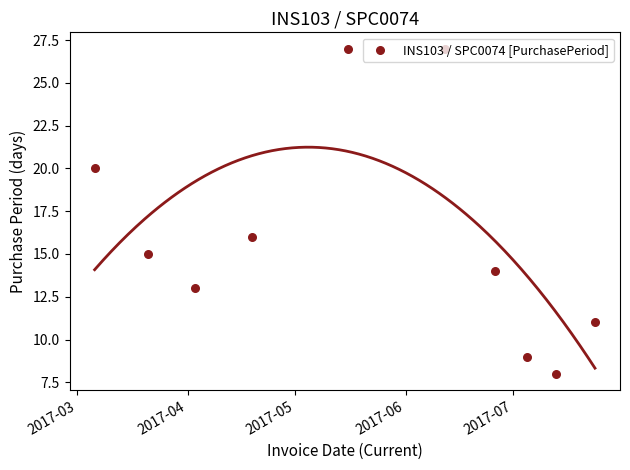

Which has a higher value, 2017-05 or 2017-06?

2017-06